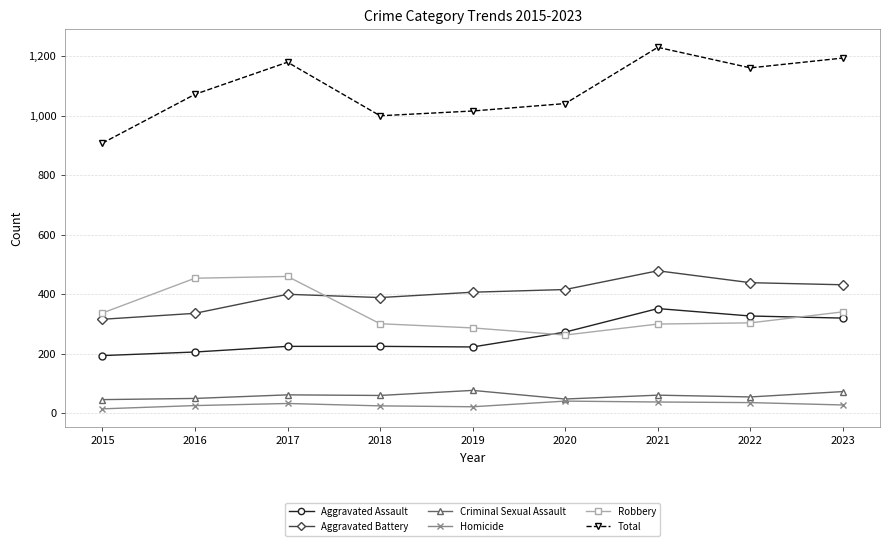

In Criminal Sexual Assault, how many points are higher than both neighbors (excluding endpoints)?

3